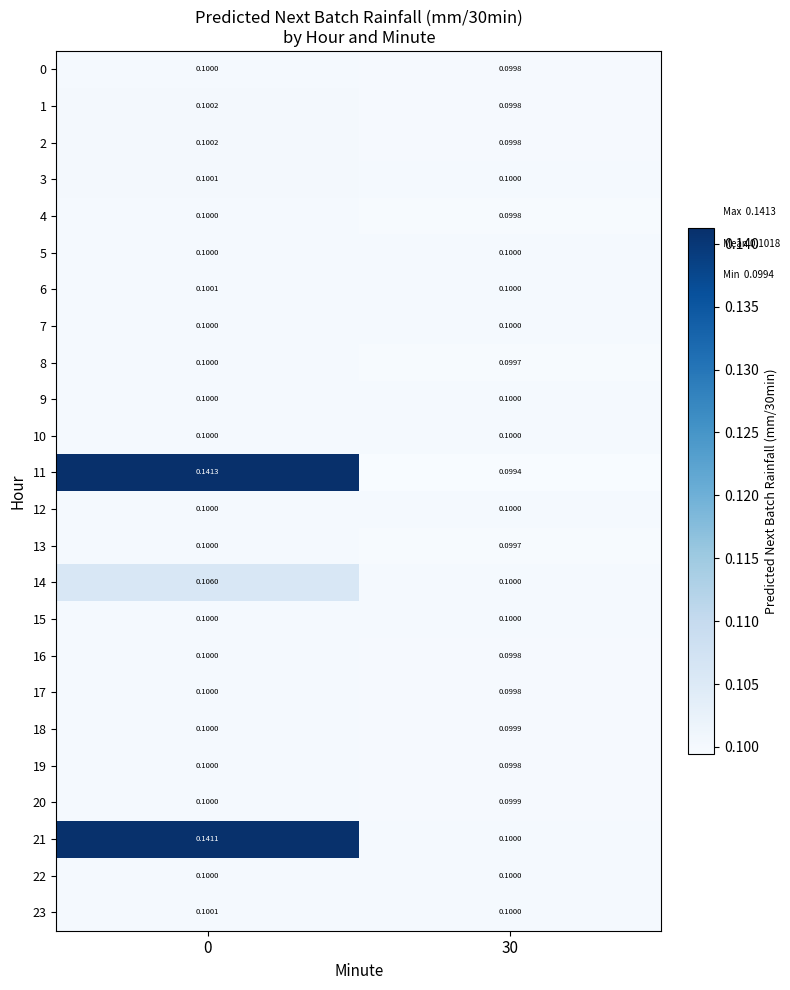

What is the smallest value displayed?

0.1